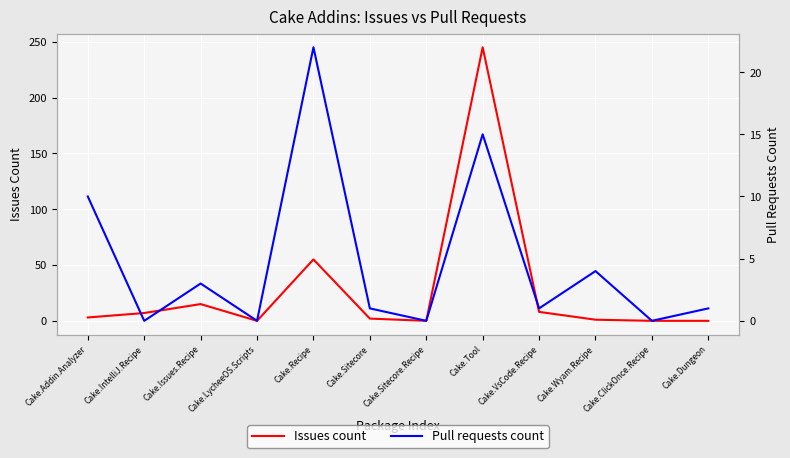

Between which two adjacent categories do Pull requests count and Issues count first intersect?

Cake.Addin.Analyzer and Cake.IntelliJ.Recipe